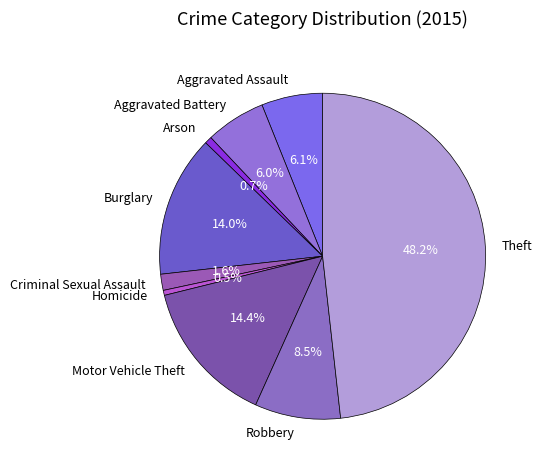

Between Arson and Criminal Sexual Assault, which is larger?

Criminal Sexual Assault